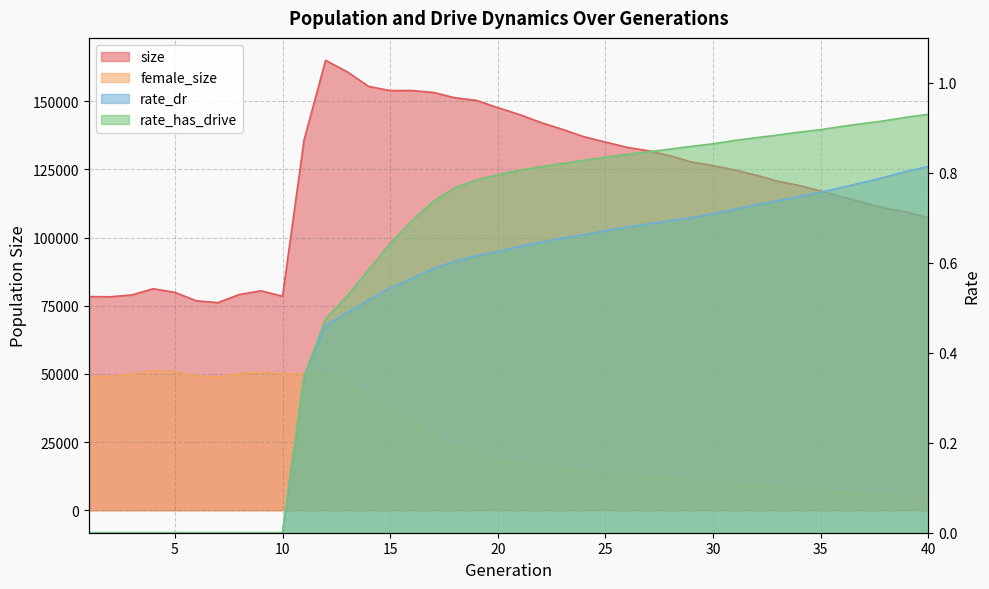

True or false: female_size and rate_dr cross at least once.

False